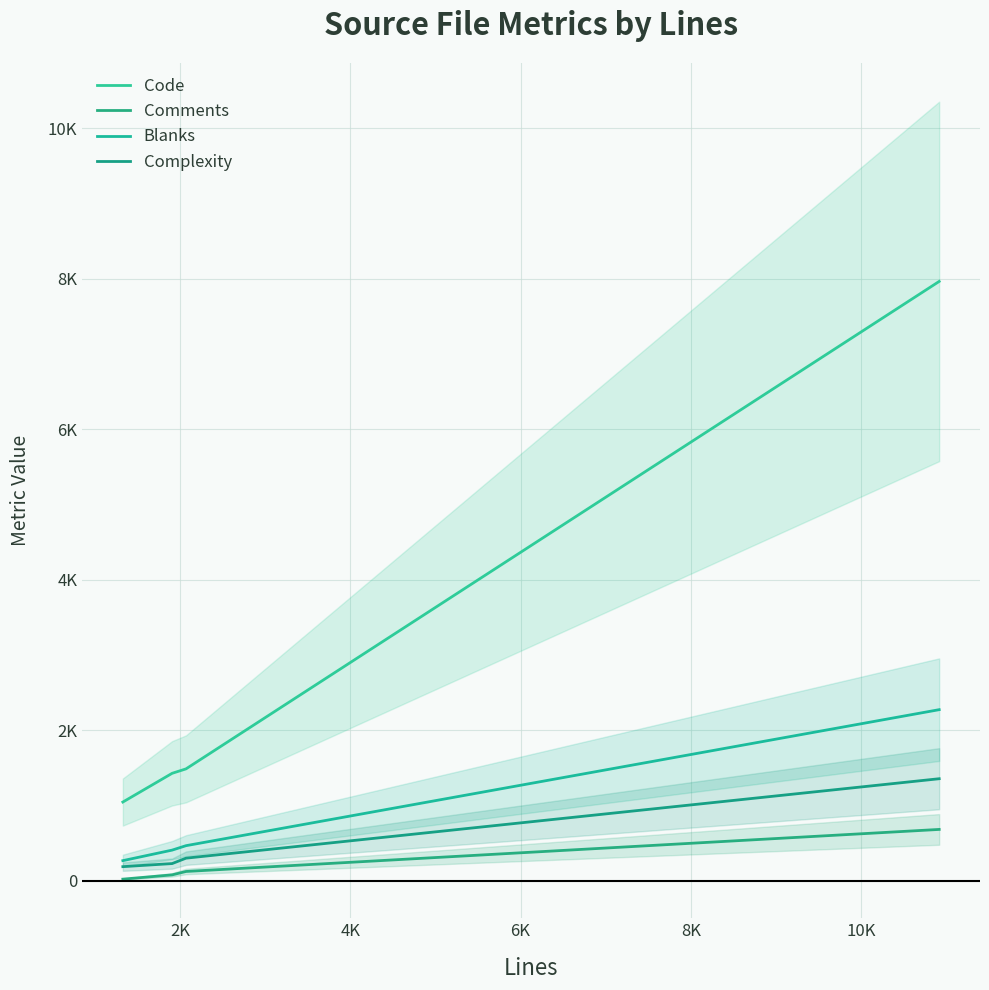

Does the chart display data point markers on the line(s)?

No